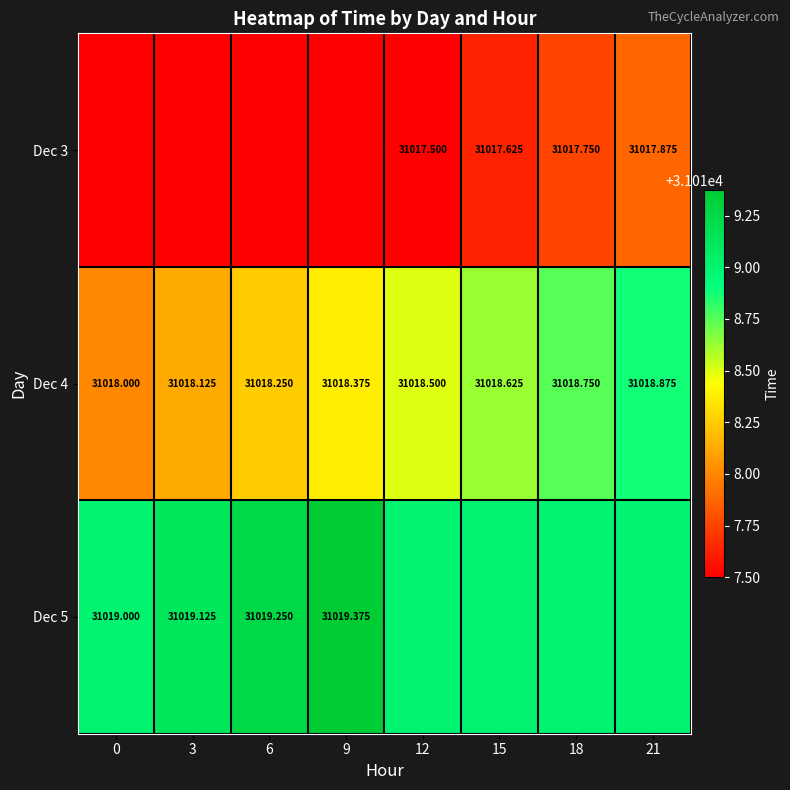

List the series in order of their peak value, highest first.

Dec 5, Dec 4, Dec 3